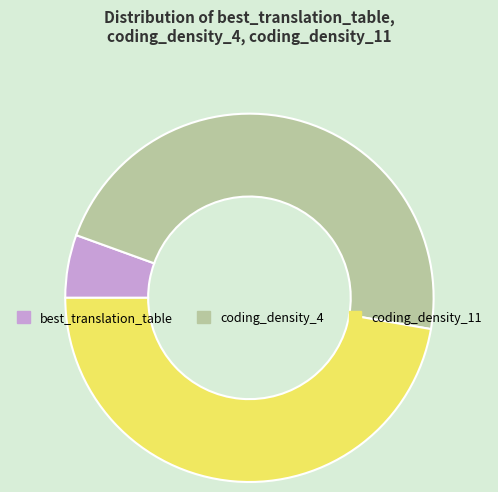

Approximately how many times larger is the value at coding_density_4 compared to coding_density_11?

1.0